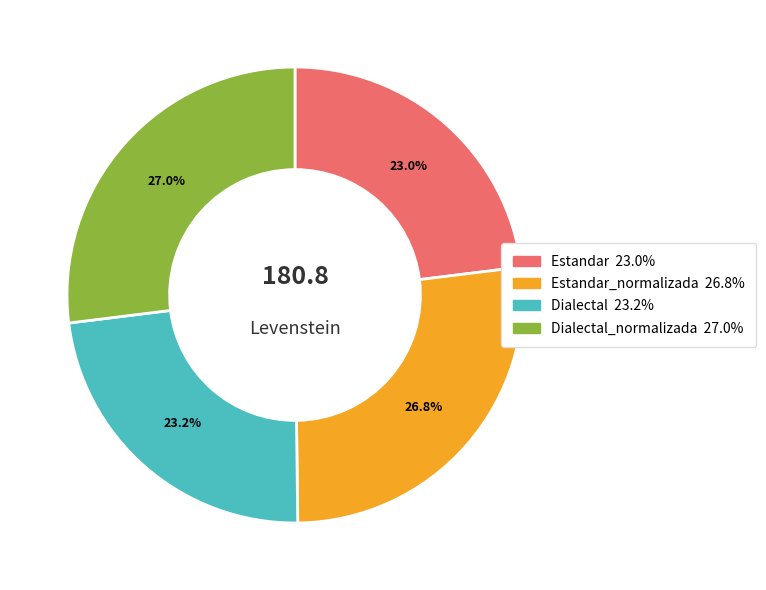

Count the number of slices in the pie.

4